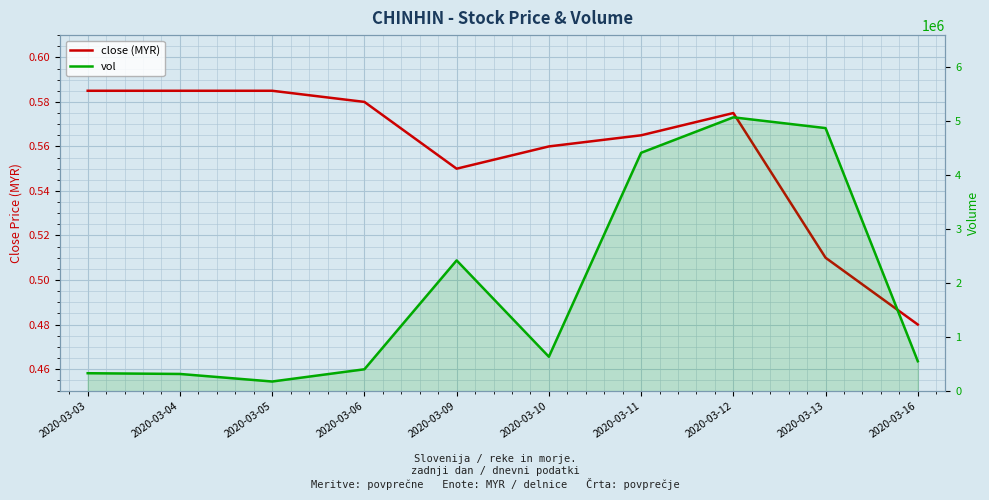

At which category is the sum across all series the highest?

2020-03-12